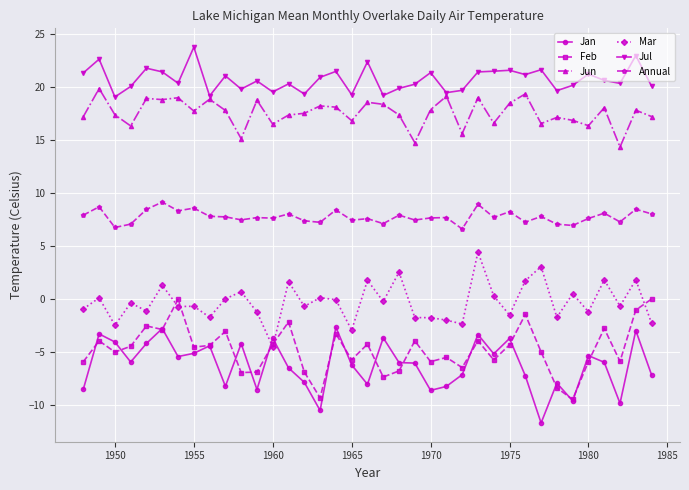

What is the minimum value for Jan?

-11.7